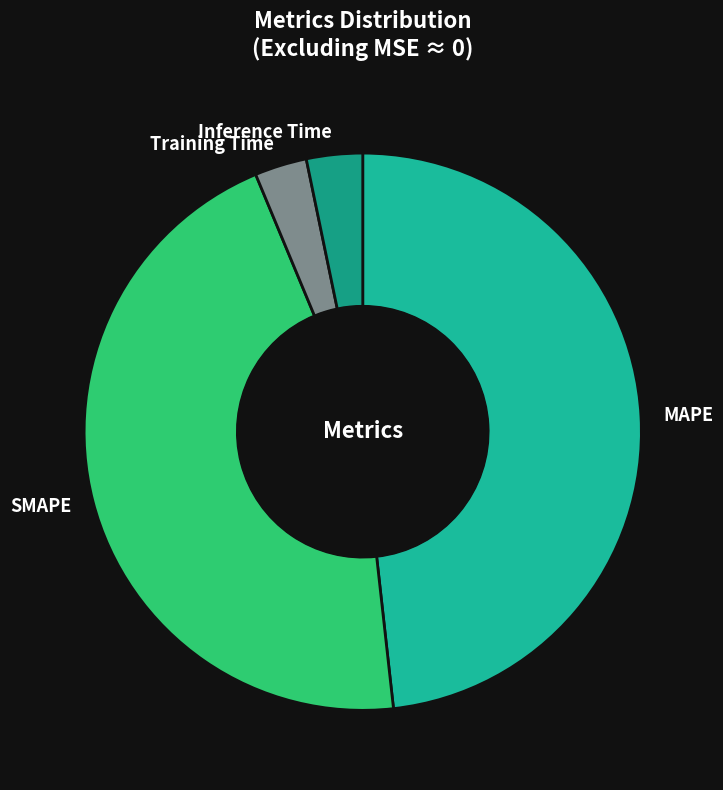

Is there any slice that represents more than half of the pie?

No